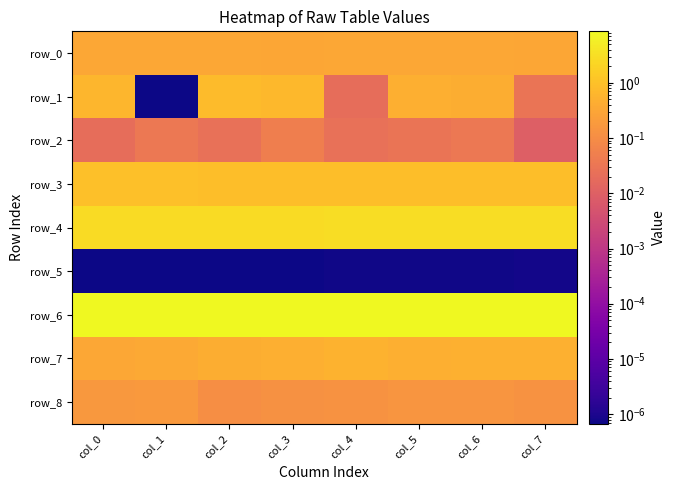

At which category is the sum across all series the highest?

col_3